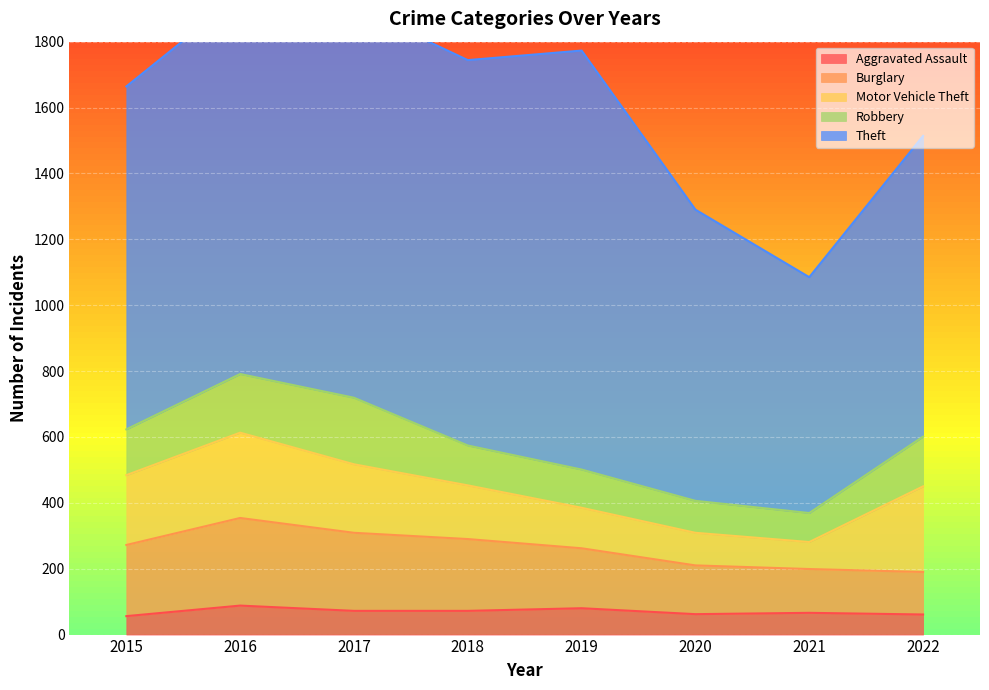

The Aggravated Assault series shows 66 at 2021. True or false?

True